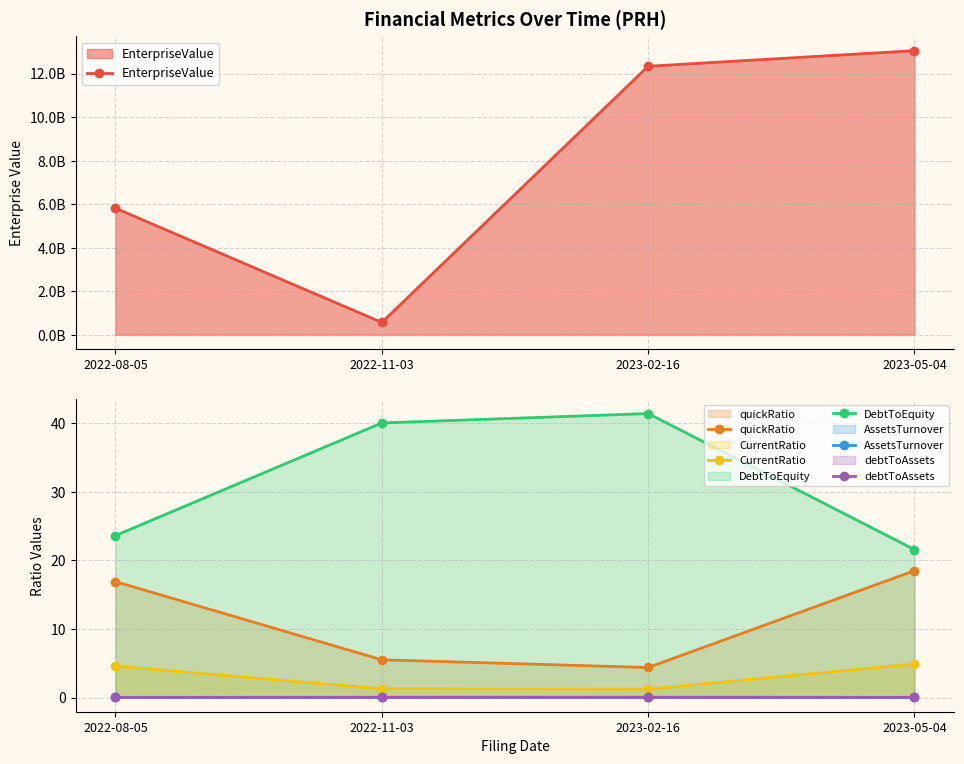

True or false: CurrentRatio and quickRatio cross at least once.

False